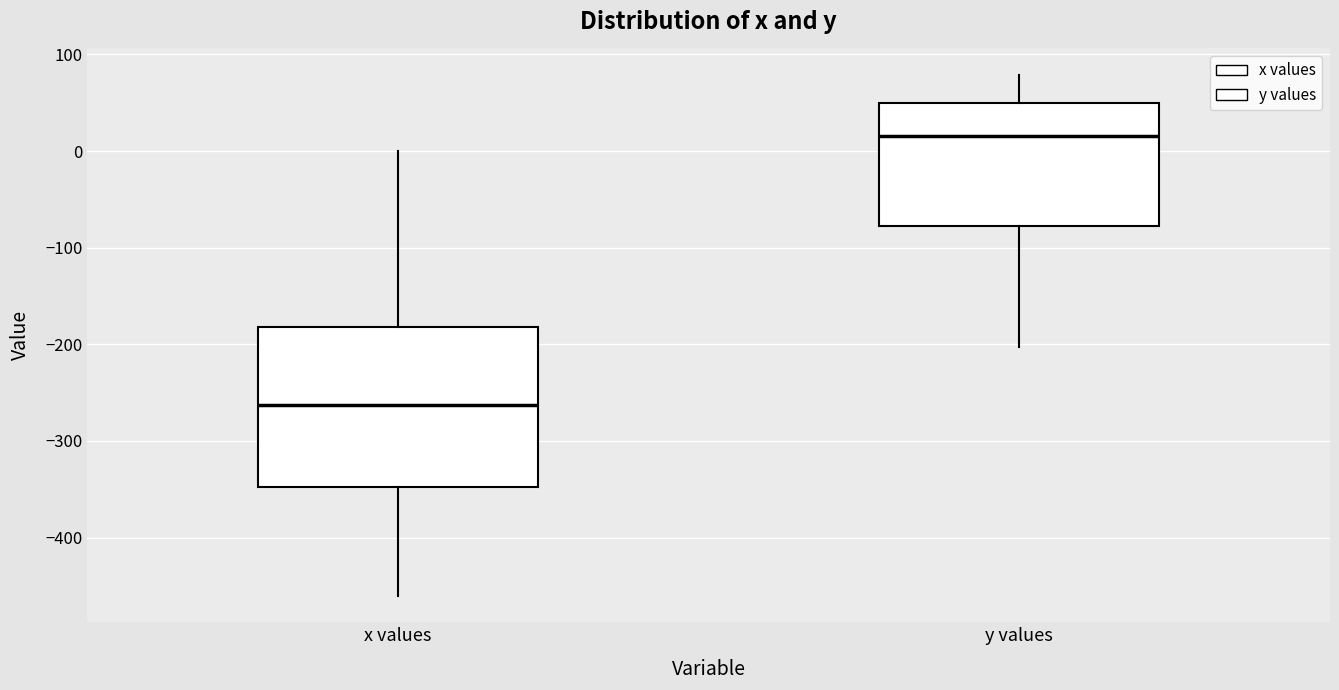

Reading left to right, read every box against the y-axis: the position of its median line, the range the box covers, and the ends of its whiskers. The values are not printed on the chart, so give them approximately, as read against the axis.

x values: median -260, box -350 to -180, whiskers -460 to 0
y values: median 20, box -80 to 50, whiskers -200 to 80